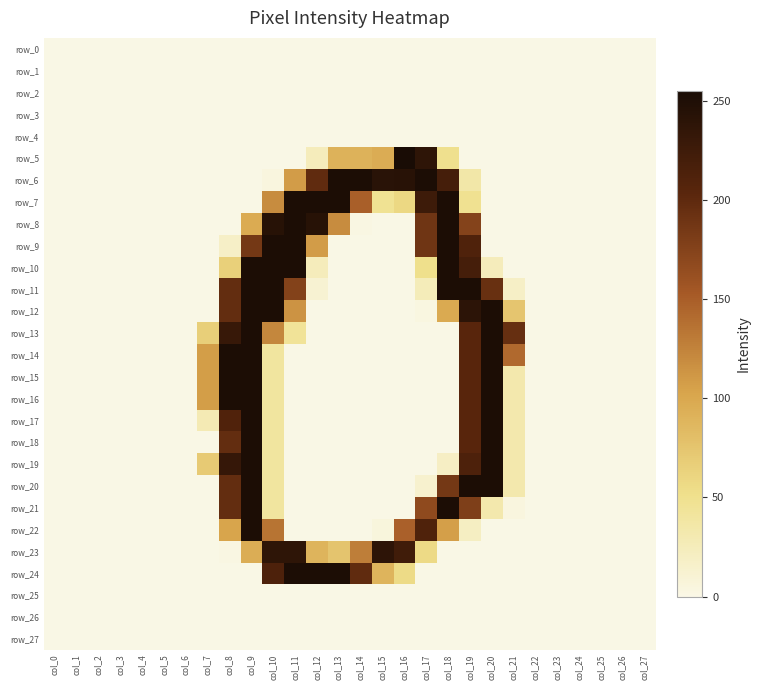

What is the total value across all series at col_15?

718